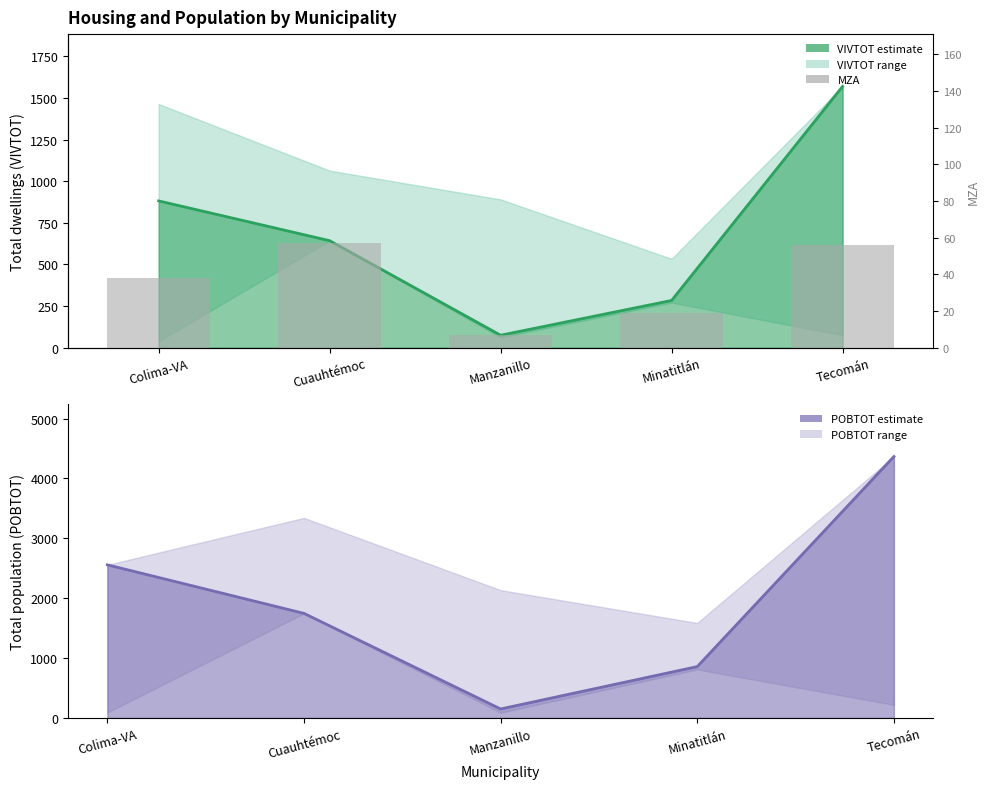

What is the change in value from Colima-VA to Minatitlán?

-19